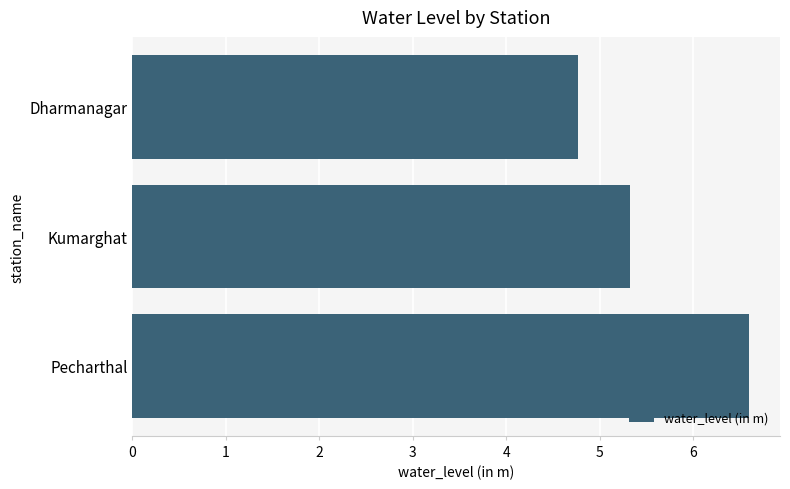

Rank the categories by value from lowest to highest.

Dharmanagar, Kumarghat, Pecharthal